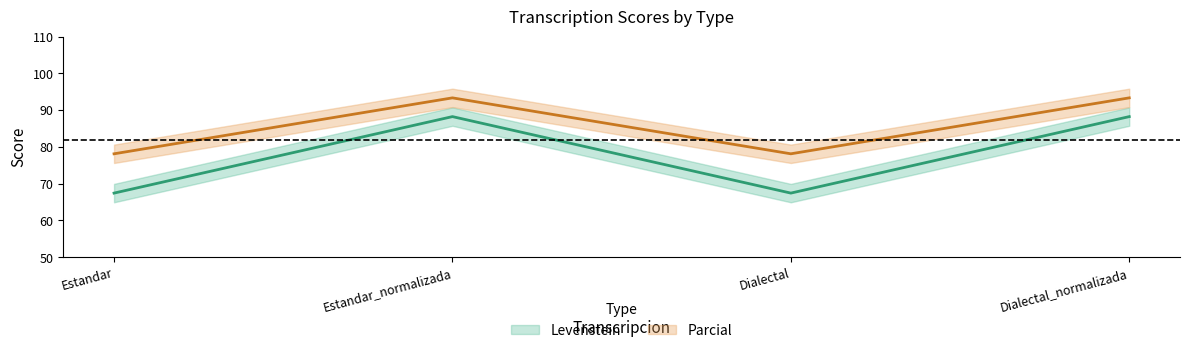

Which series has the widest spread of values?

Levenstein